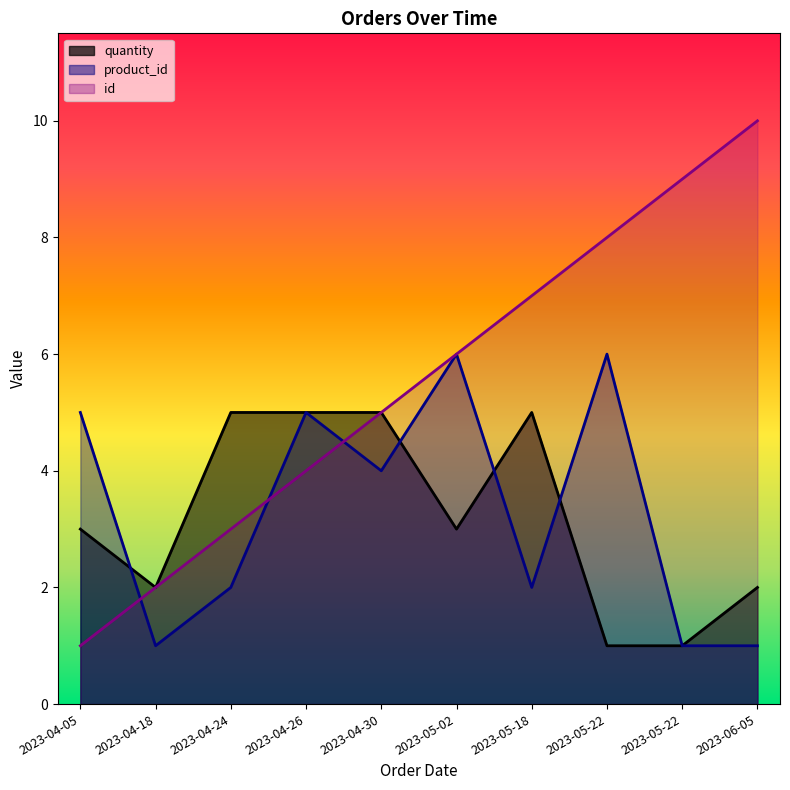

What is the maximum value shown in the chart?

10